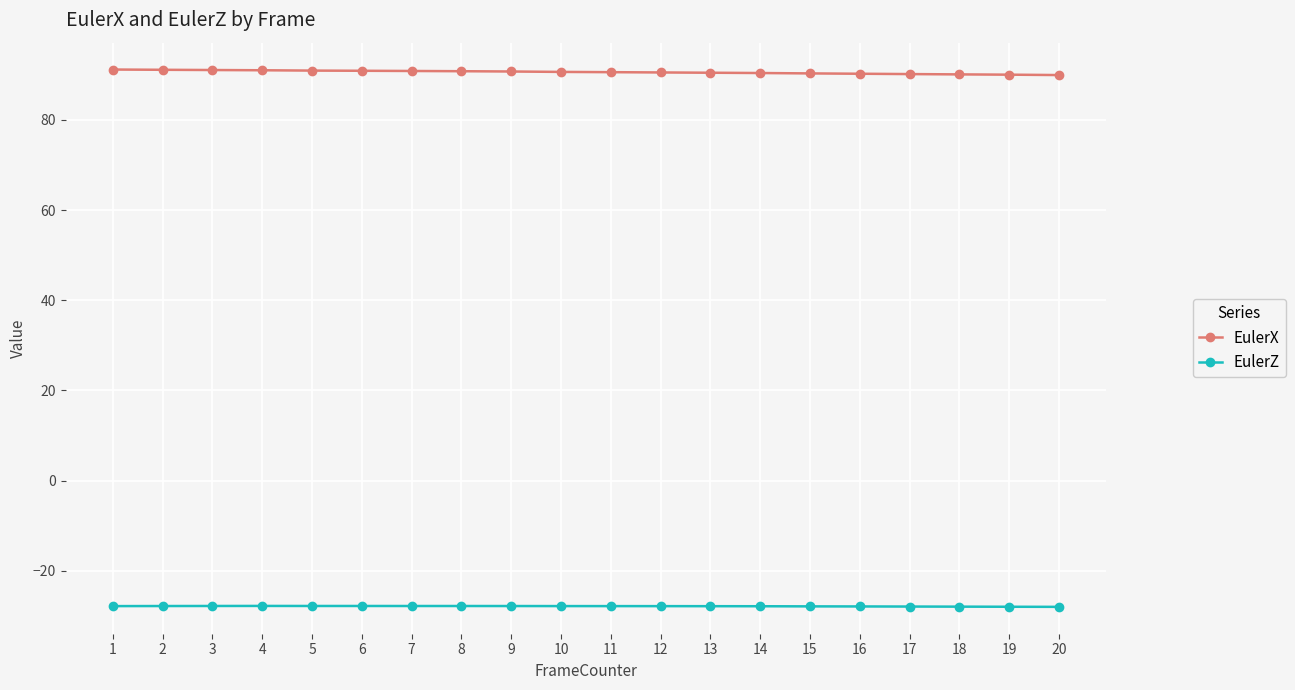

At 9, list the series in order from smallest to largest.

EulerZ, EulerX